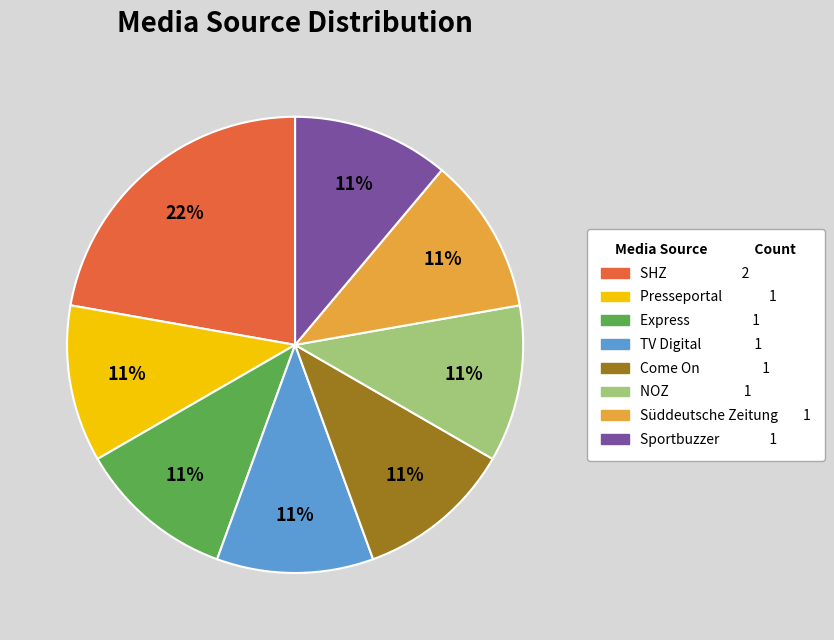

What percentage is the Sportbuzzer slice, to the nearest percent?

11%